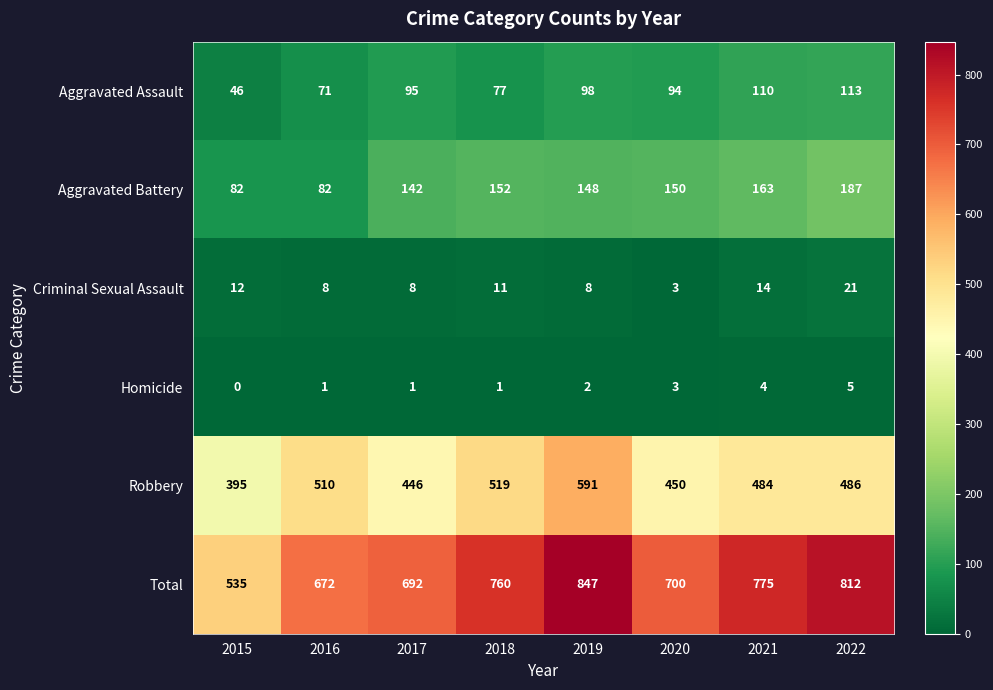

Is it true that Aggravated Battery equals 76 at 2019?

False